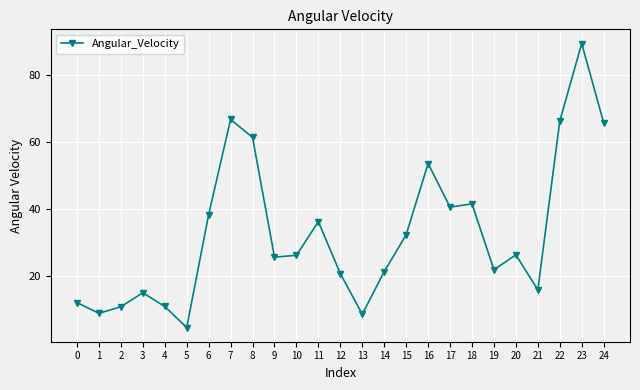

What is the difference between the maximum and minimum values?

84.7